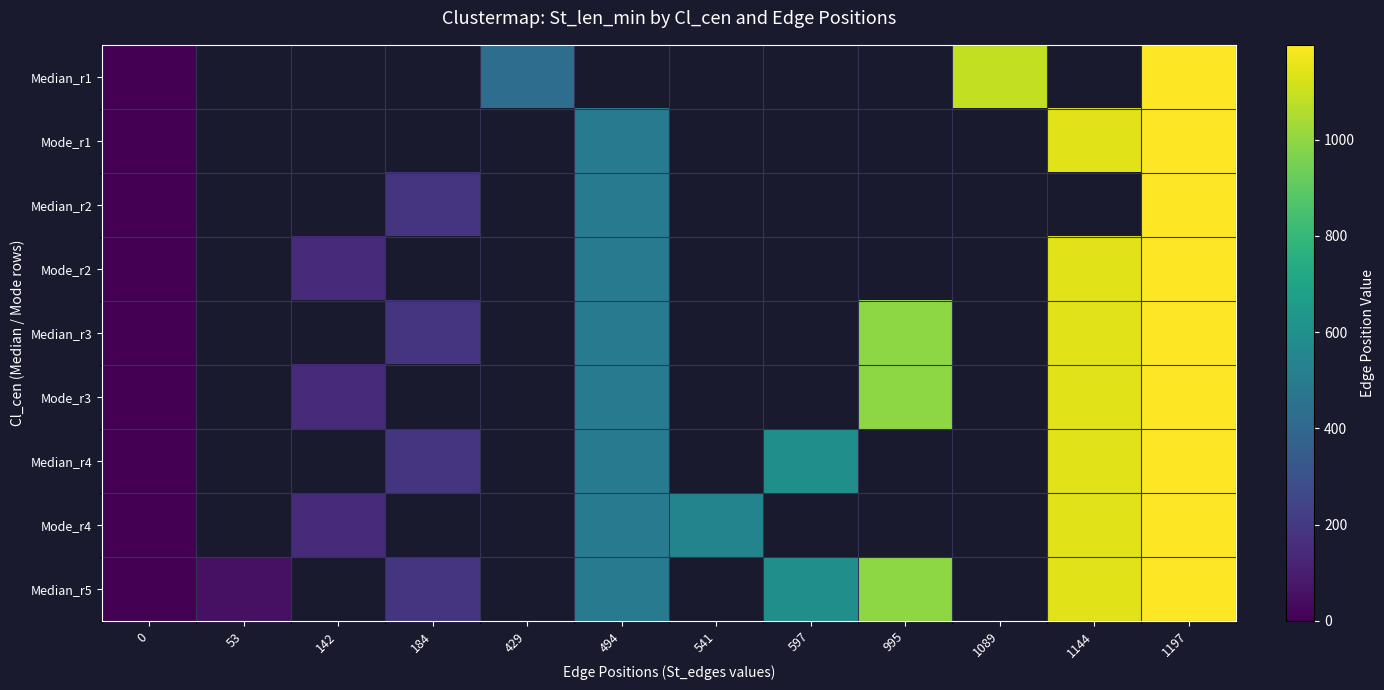

At which label is Mode_r3 closest to 598?

494